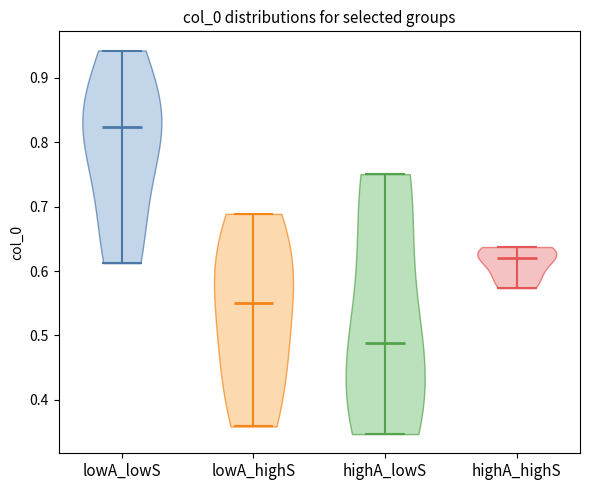

Which violin has the lowest median line?

highA_lowS